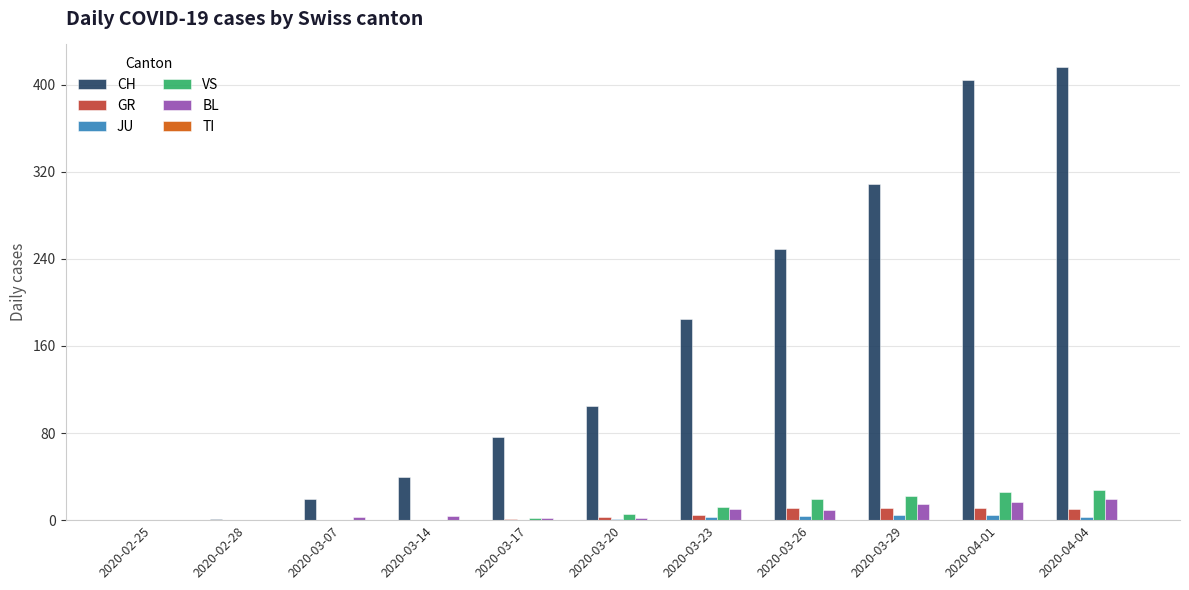

Between 2020-03-26 and 2020-03-29, which series saw the biggest shift?

CH